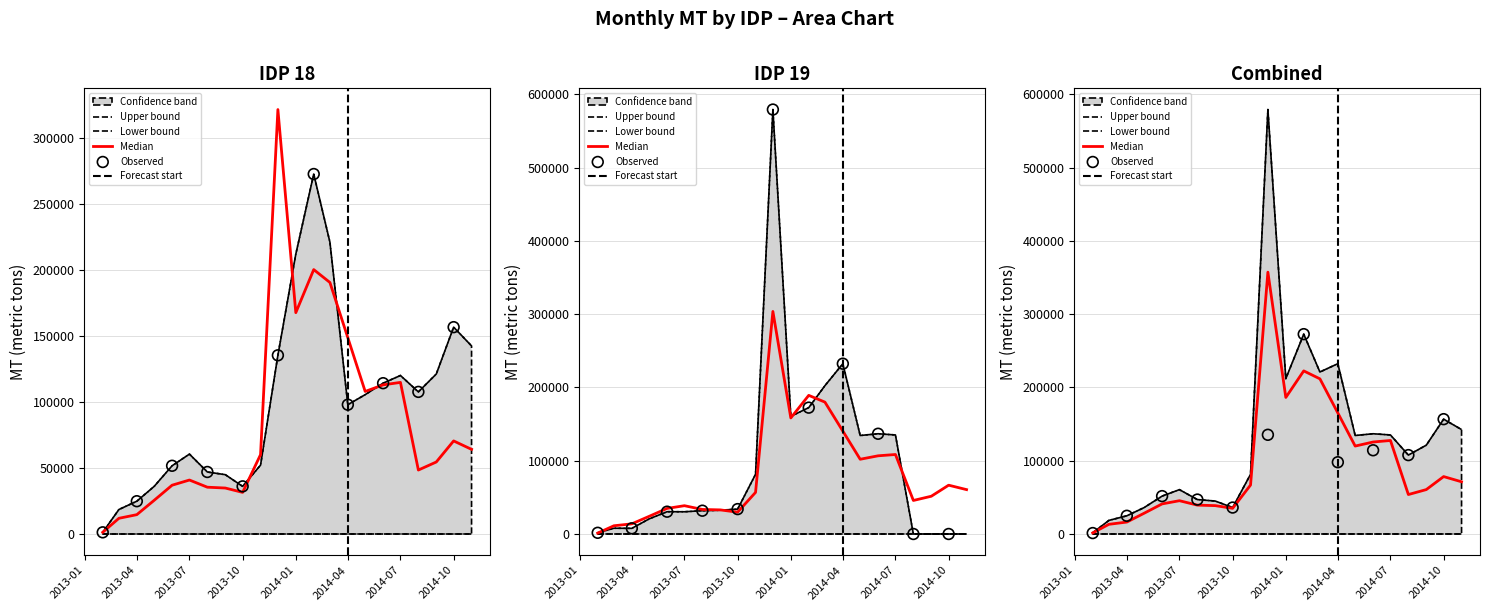

Is the value of 19 at 2013-09-01 greater than the value of 18 at 2014-02-01?

No